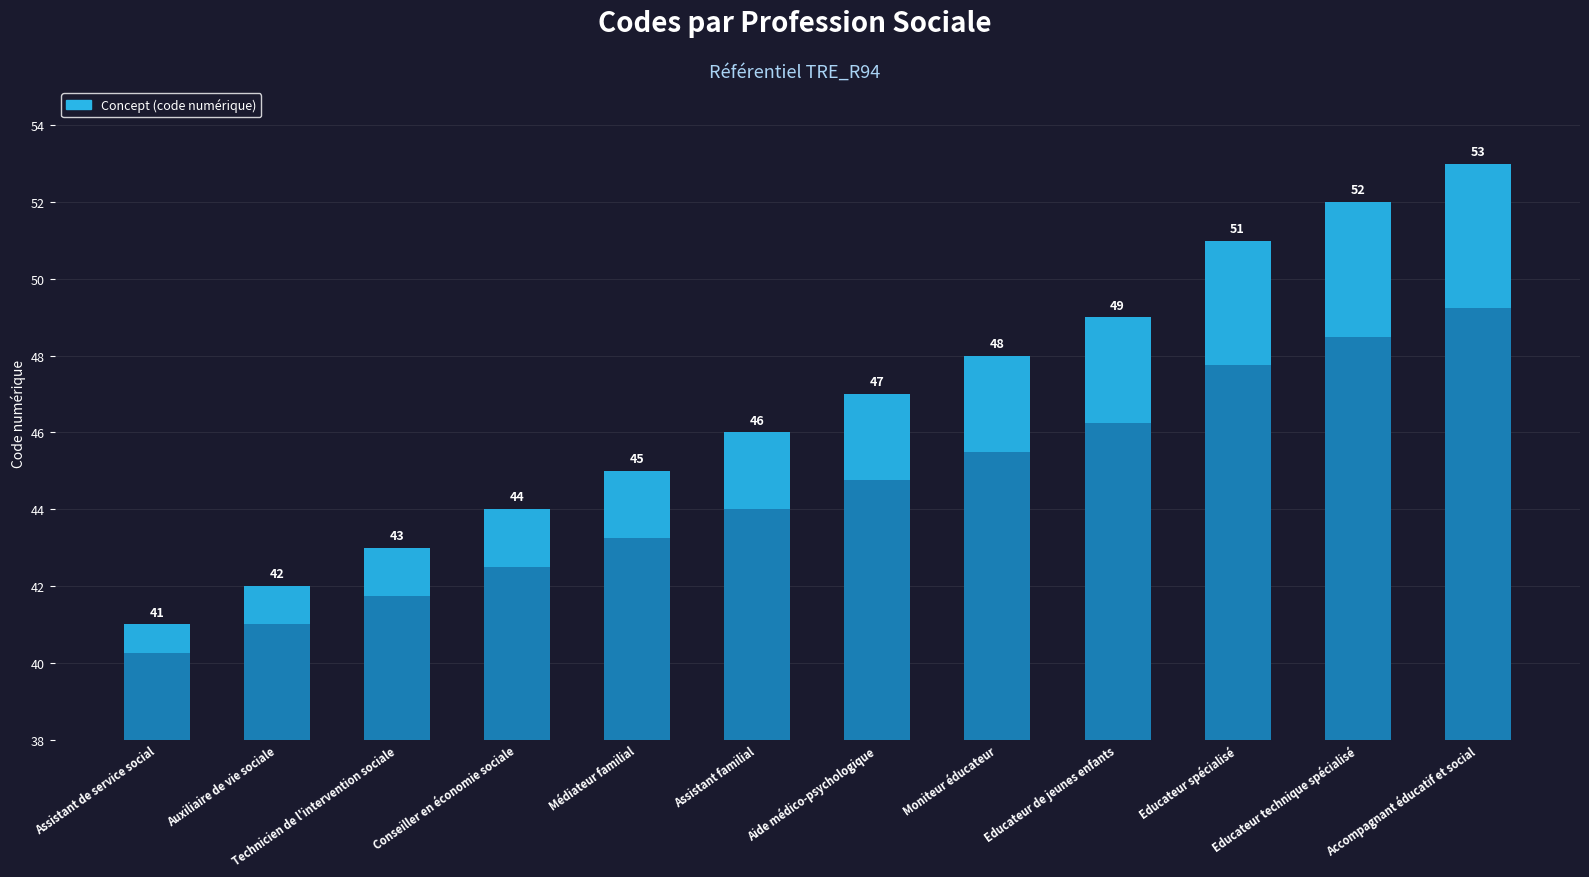

At which label does the data first exceed 47?

Moniteur éducateur